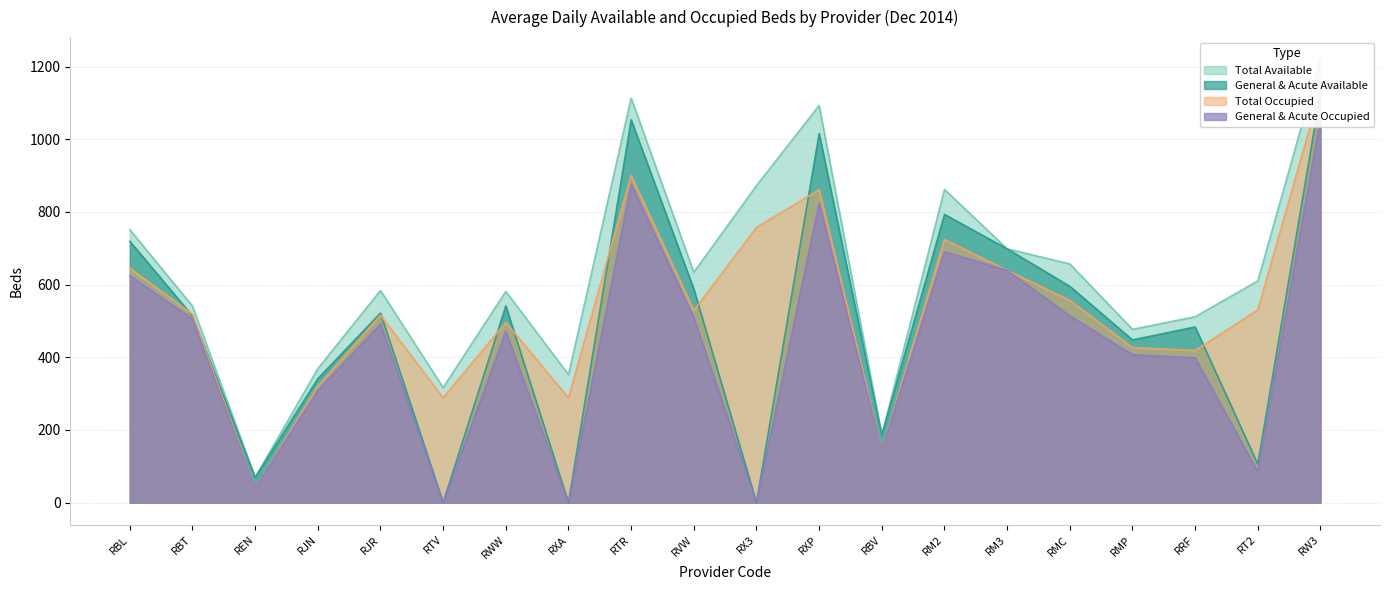

What is the sum of the General & Acute Occupied values at RX3 and RXP?

824.0